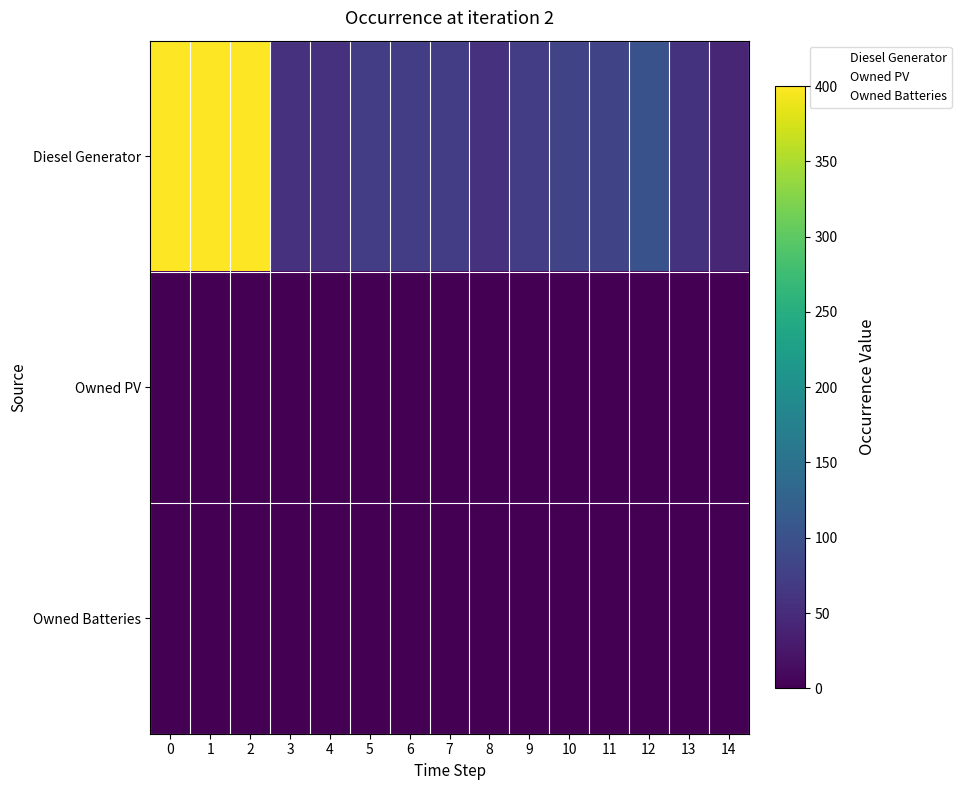

What is the sum of the Owned PV values at 6 and 7?

2